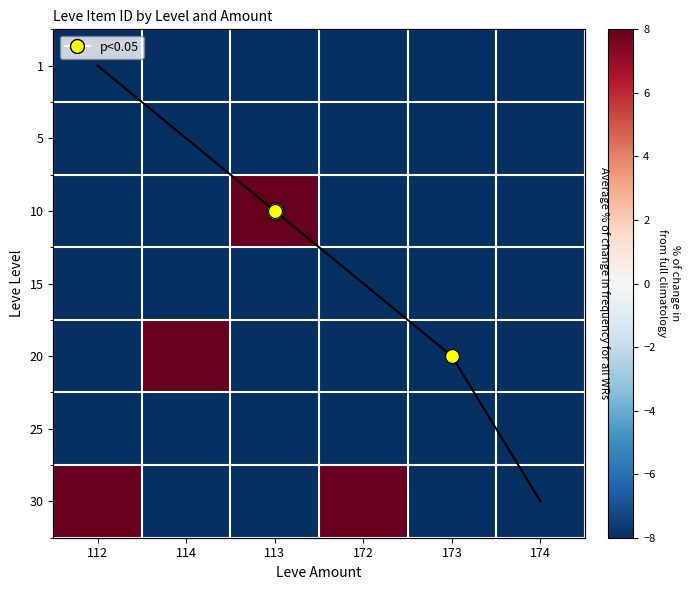

List the labels in order of 20 value, smallest first.

112, 113, 172, 173, 174, 114